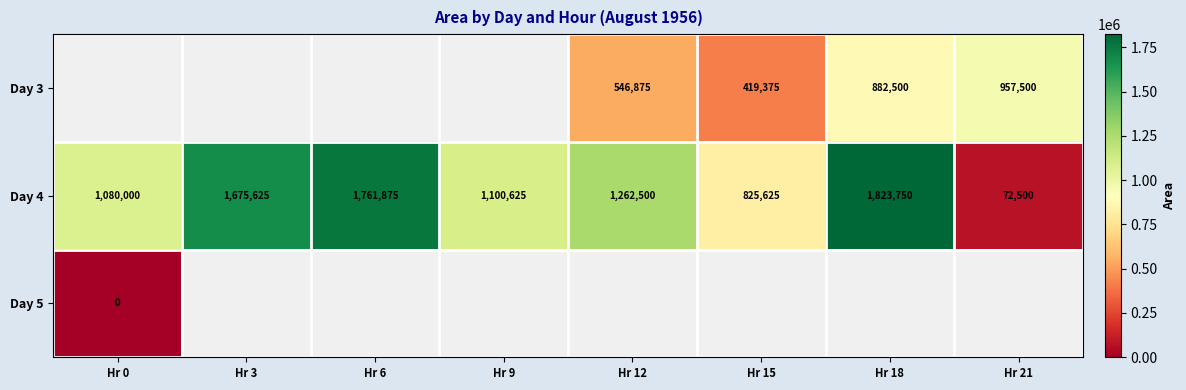

How many categories are shown in the chart?

8